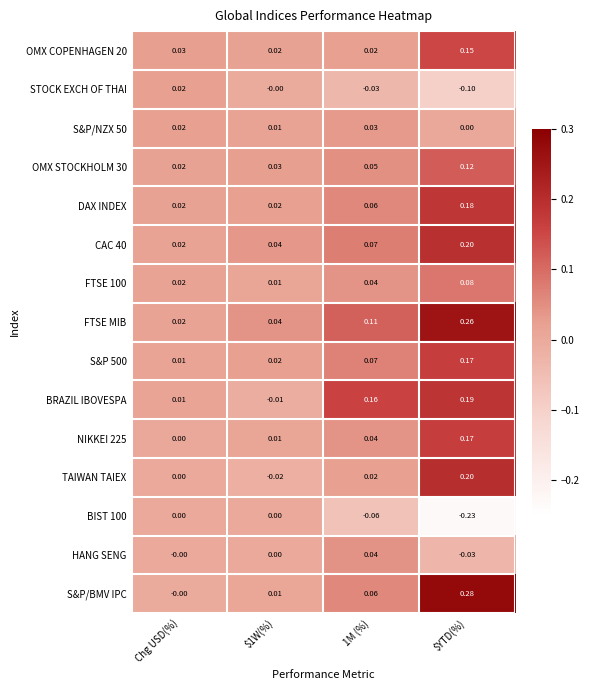

What is the difference between the highest and lowest values at $YTD(%)?

0.5